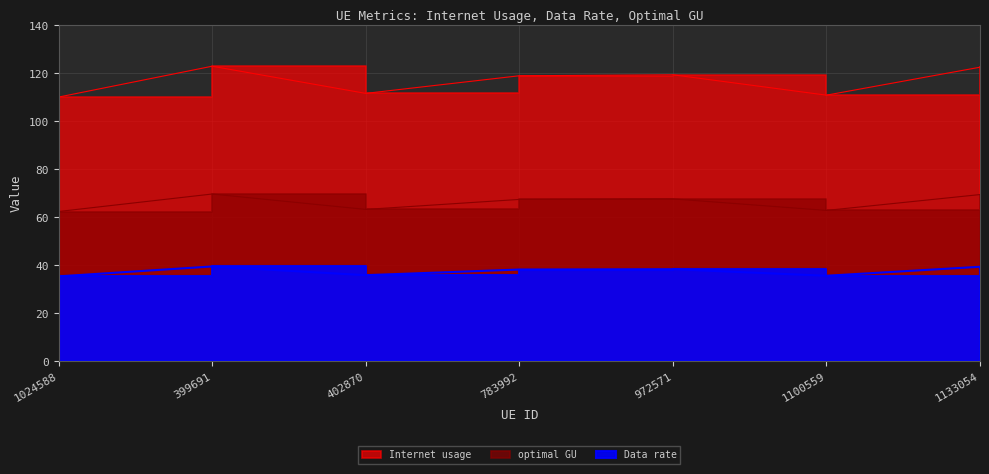

True or false: optimal GU and Data rate intersect in this chart.

False